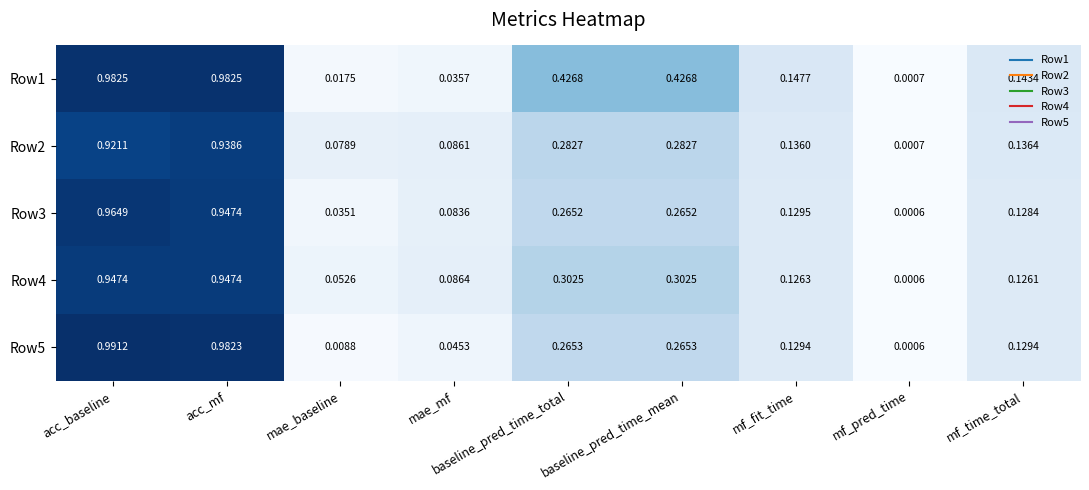

Which label corresponds to the smallest value in the chart?

mf_pred_time